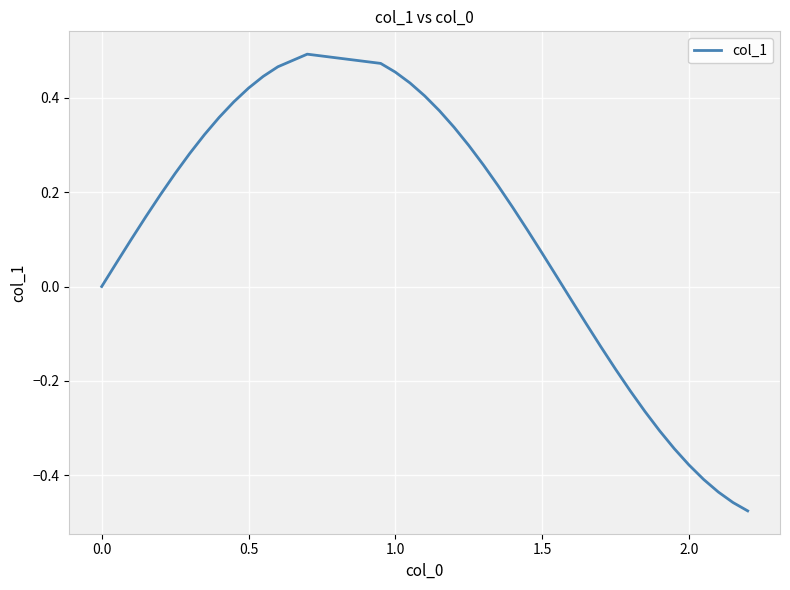

True or false: the data shows 0.2 at 0.5.

False